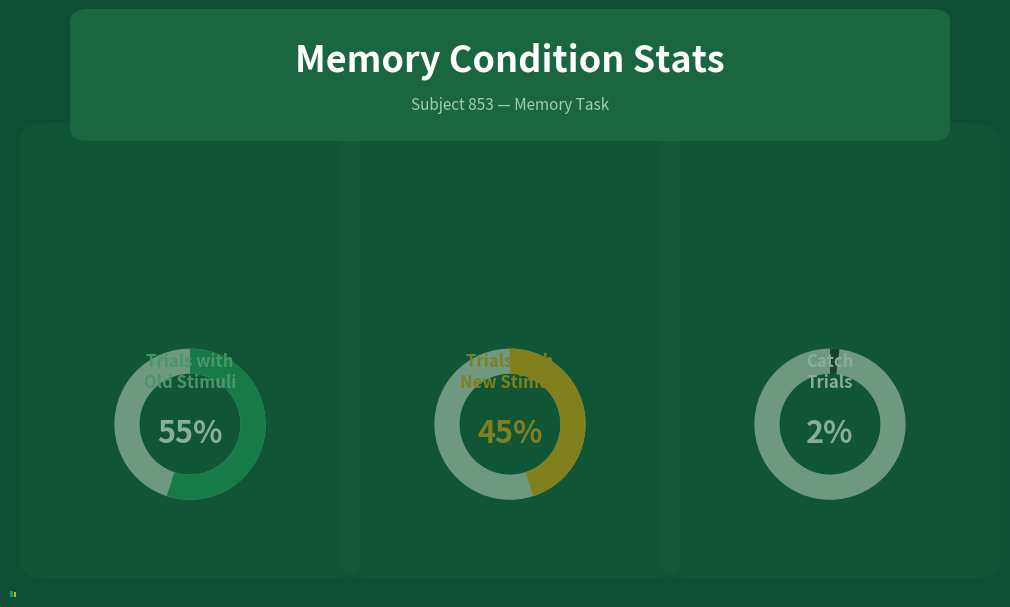

To the nearest percent, what is the combined percentage of old and new?

100%